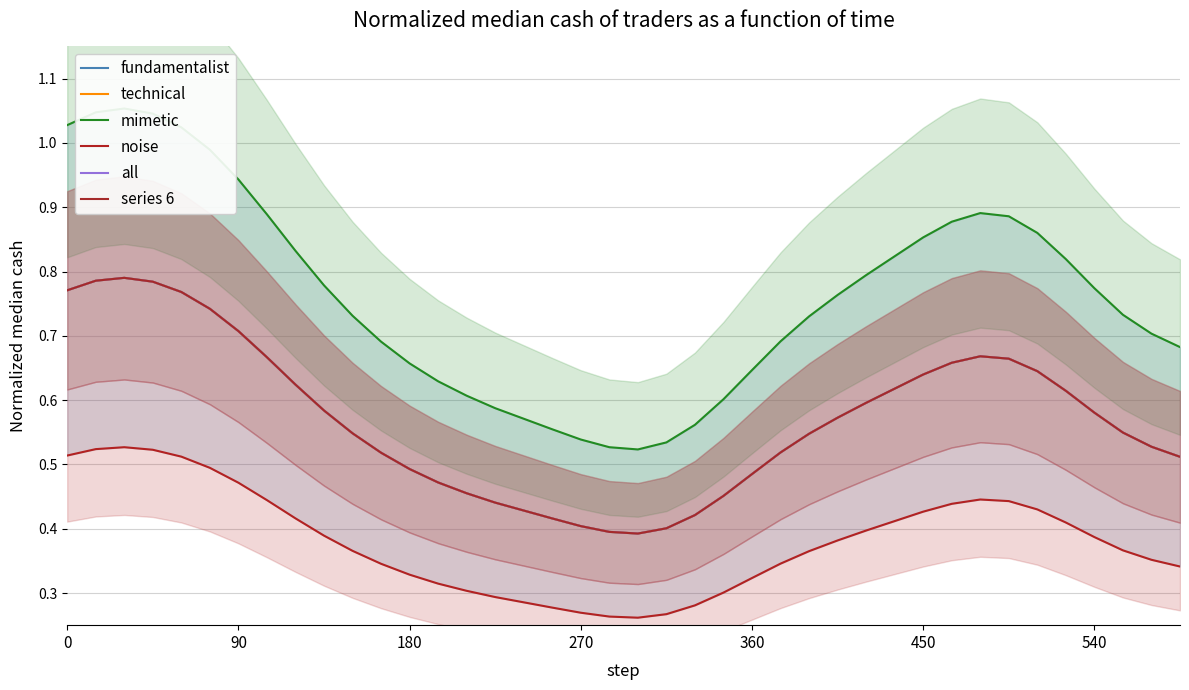

Does the chart have visible grid lines?

Yes